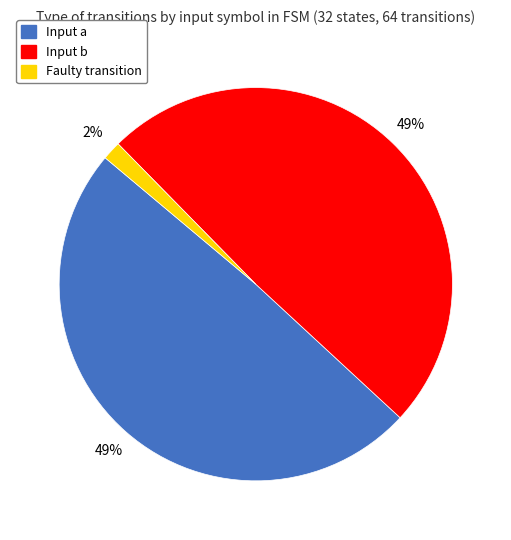

True or false: Input b accounts for 49% of the total.

True